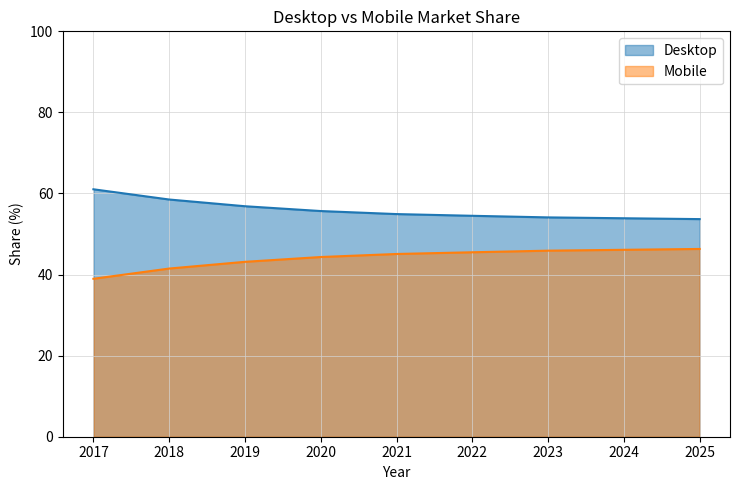

Which series has the largest total across all categories?

Desktop